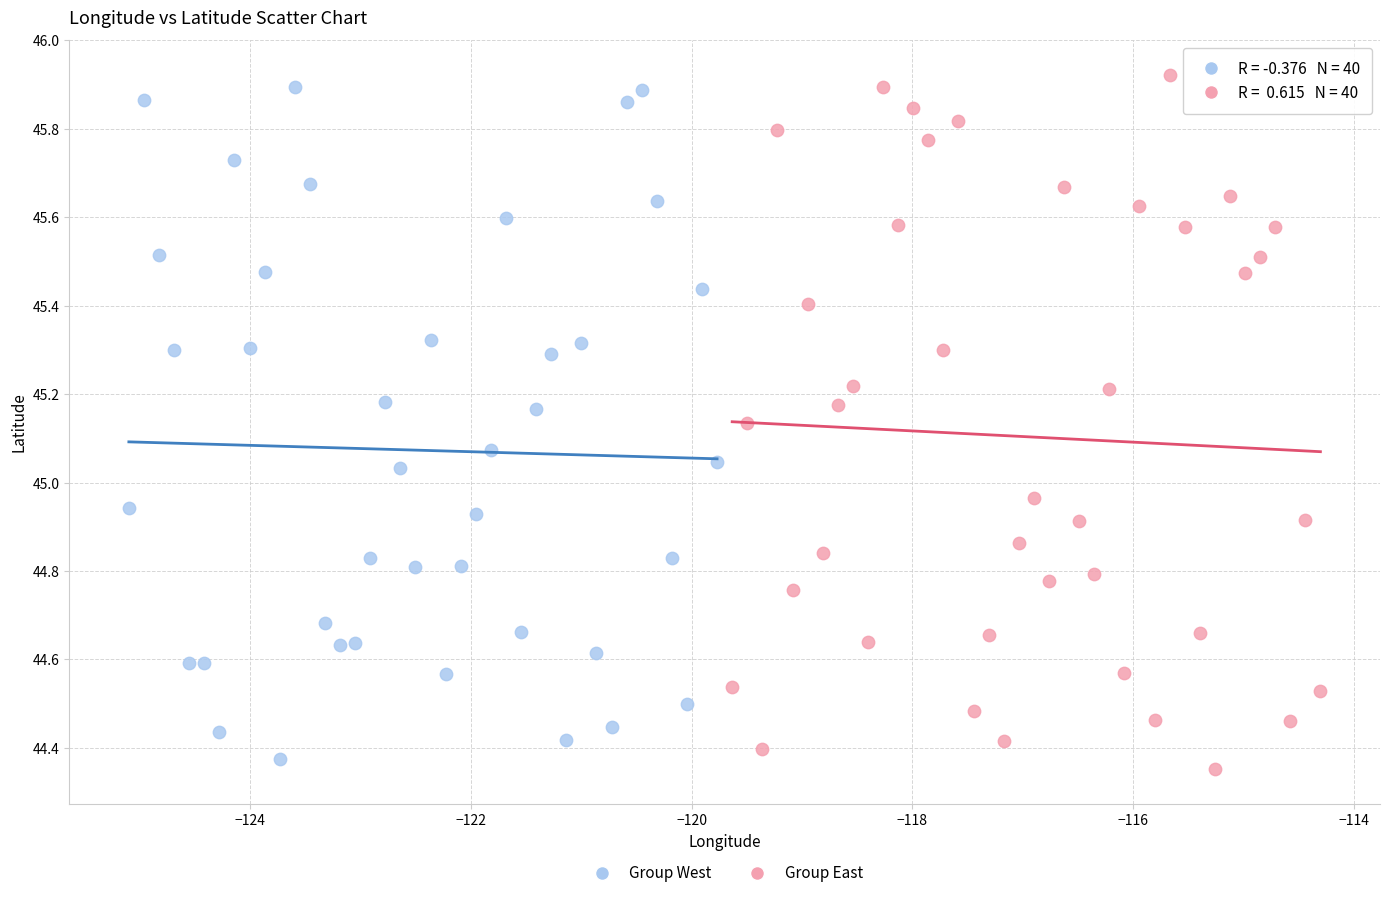

Which series has the widest spread of Y values?

Group East